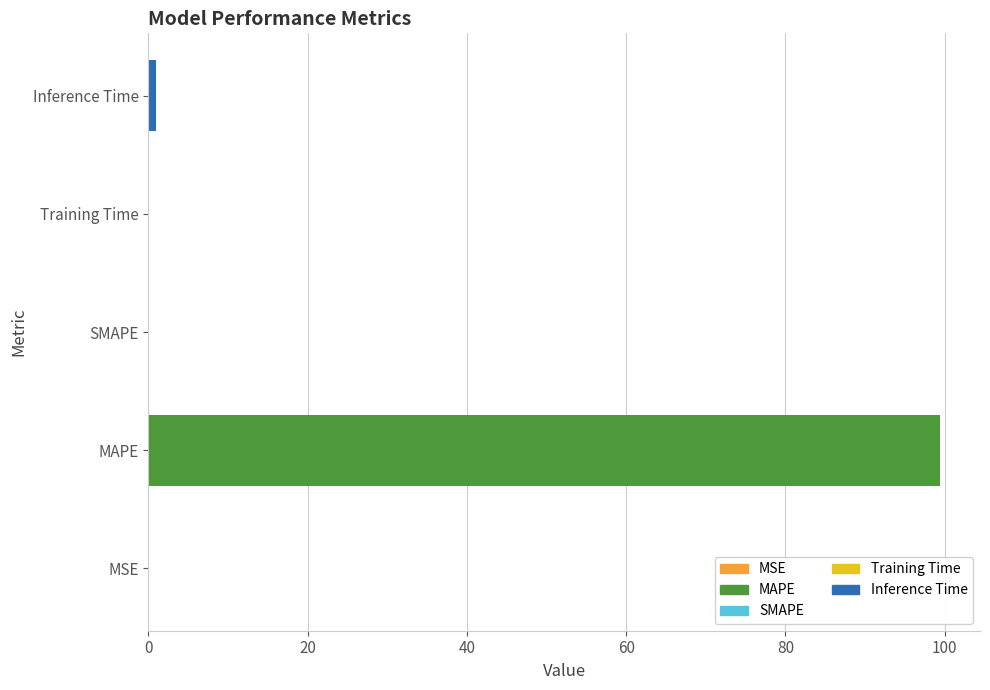

The value at MSE is 0.0. True or false?

True